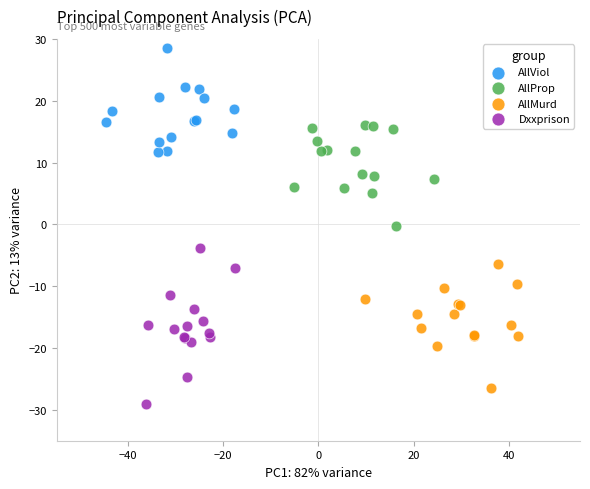

Which series contains the lowest Y value?

Dxxprison